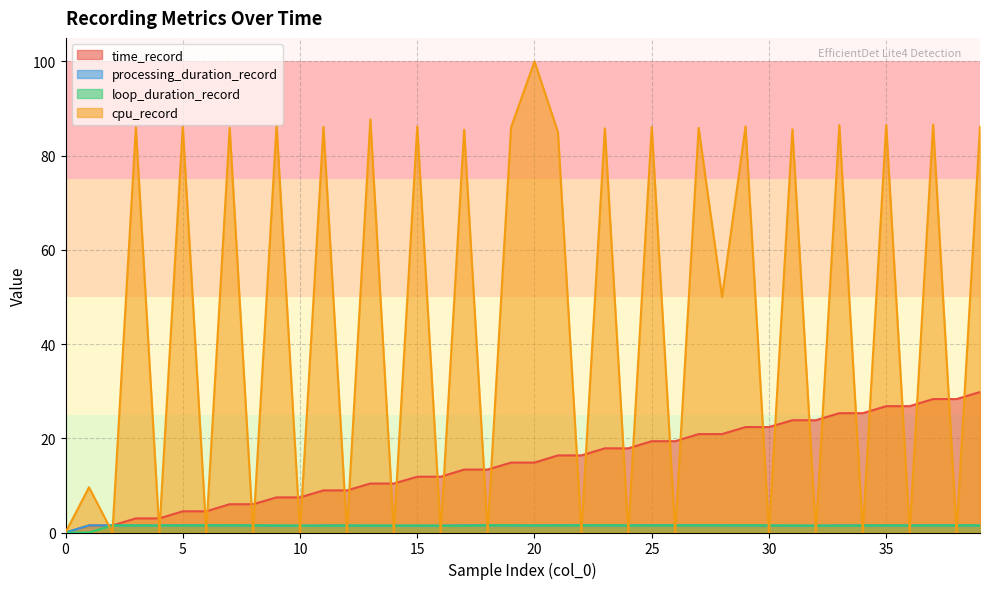

Reading right to left, list all the values displayed in this chart.

time_record: 39=29.8	38=28.3	37=28.3	36=26.8	35=26.8	34=25.3	33=25.3	32=23.8	31=23.8	30=22.4	29=22.4	28=20.9	27=20.9	26=19.4	25=19.4	24=17.9	23=17.9	22=16.4	21=16.4	20=14.8	19=14.8	18=13.4	17=13.4	16=11.8	15=11.8	14=10.4	13=10.4	12=8.9	11=8.9	10=7.5	9=7.5	8=6.0	7=6.0	6=4.5	5=4.5	4=3.0	3=3.0	2=1.5	1=1.5	0=0.0
processing_duration_record: 39=1.5	38=1.5	37=1.5	36=1.5	35=1.5	34=1.5	33=1.5	32=1.5	31=1.5	30=1.5	29=1.5	28=1.5	27=1.5	26=1.5	25=1.5	24=1.5	23=1.5	22=1.5	21=1.5	20=1.5	19=1.5	18=1.5	17=1.5	16=1.4	15=1.4	14=1.5	13=1.5	12=1.5	11=1.5	10=1.5	9=1.5	8=1.5	7=1.5	6=1.5	5=1.5	4=1.5	3=1.5	2=1.5	1=1.5	0=0.0
loop_duration_record: 39=1.5	38=1.5	37=1.5	36=1.5	35=1.5	34=1.5	33=1.5	32=1.5	31=1.5	30=1.5	29=1.5	28=1.5	27=1.5	26=1.5	25=1.5	24=1.5	23=1.5	22=1.5	21=1.5	20=1.5	19=1.5	18=1.5	17=1.4	16=1.4	15=1.5	14=1.5	13=1.5	12=1.5	11=1.5	10=1.5	9=1.5	8=1.5	7=1.5	6=1.5	5=1.5	4=1.5	3=1.5	2=1.5	1=0.0	0=0.0
cpu_record: 39=86.2	38=0.0	37=86.6	36=0.0	35=86.5	34=0.0	33=86.5	32=0.0	31=85.6	30=0.0	29=86.2	28=50.0	27=85.9	26=0.0	25=86.1	24=0.0	23=85.8	22=0.0	21=85.0	20=100.0	19=86.0	18=0.0	17=85.5	16=0.0	15=86.2	14=0.0	13=87.7	12=0.0	11=86.1	10=0.0	9=86.5	8=0.0	7=85.9	6=0.0	5=86.2	4=0.0	3=86.0	2=0.0	1=9.6	0=0.0